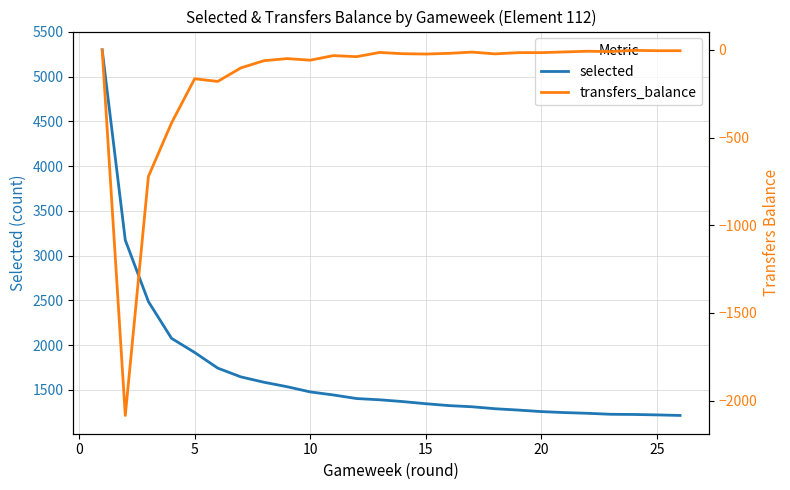

What is the minimum value for selected?

1213